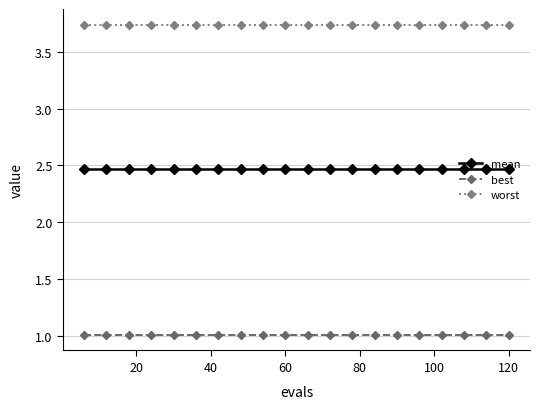

Which series has the largest total across all categories?

worst